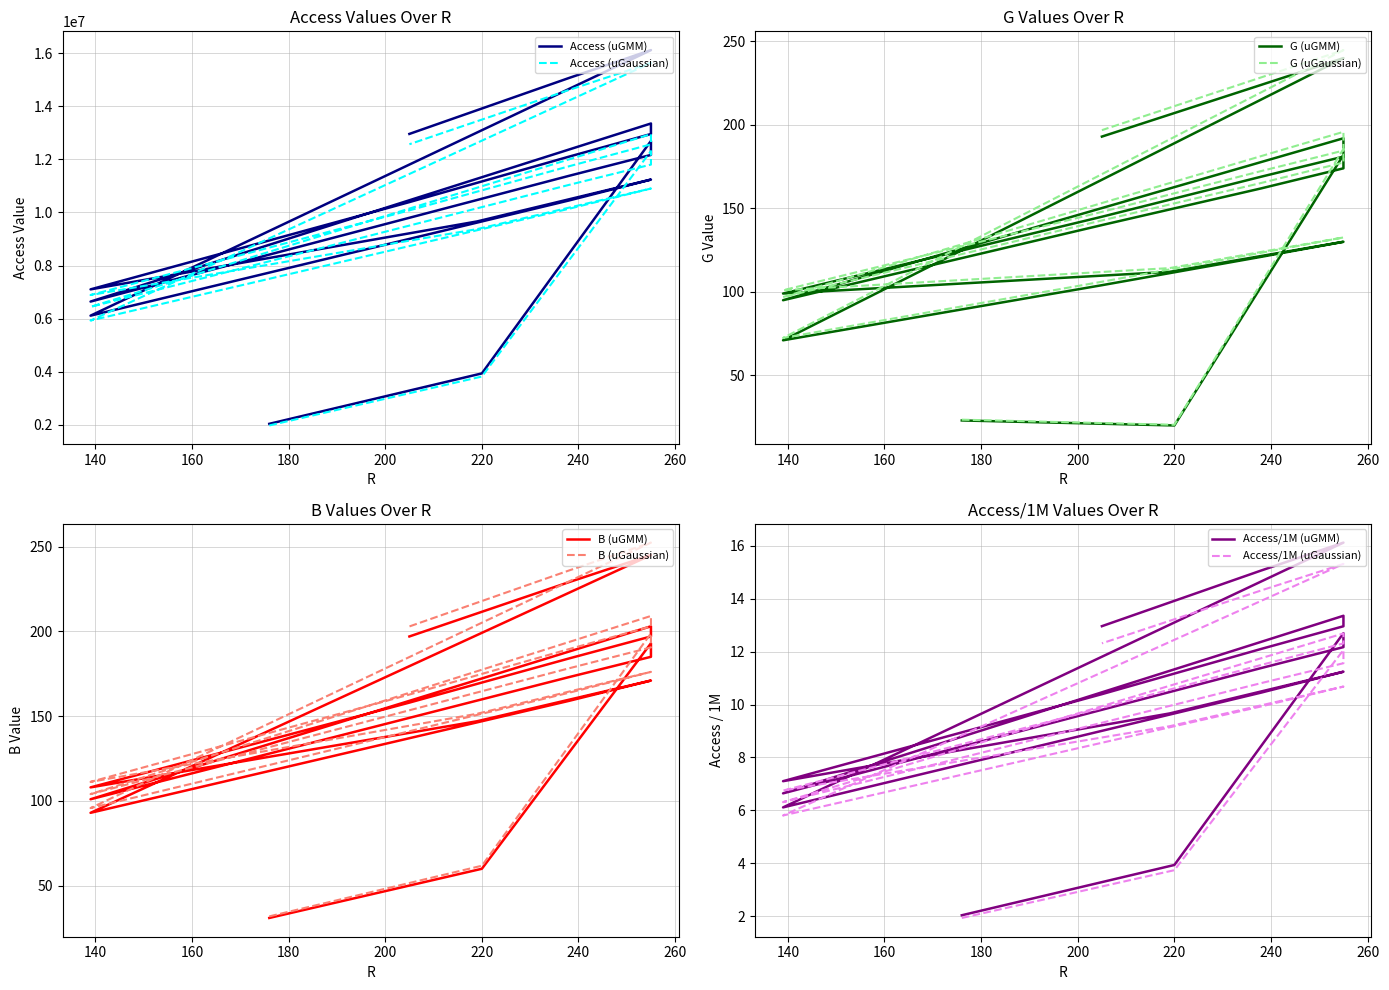

True or false: Access and G intersect in this chart.

False